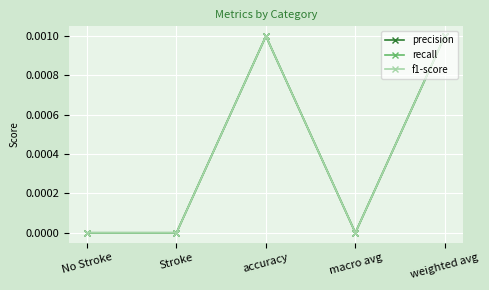

True or false: recall and f1-score cross at least once.

False